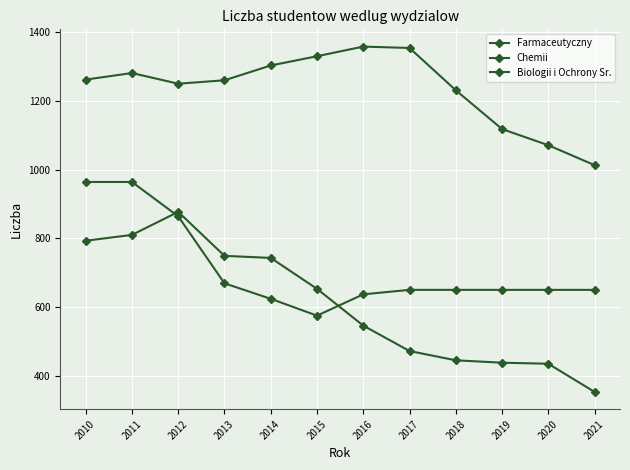

At 2010, list the series in order from largest to smallest.

Farmaceutyczny, Biologii i Ochrony Sr., Chemii